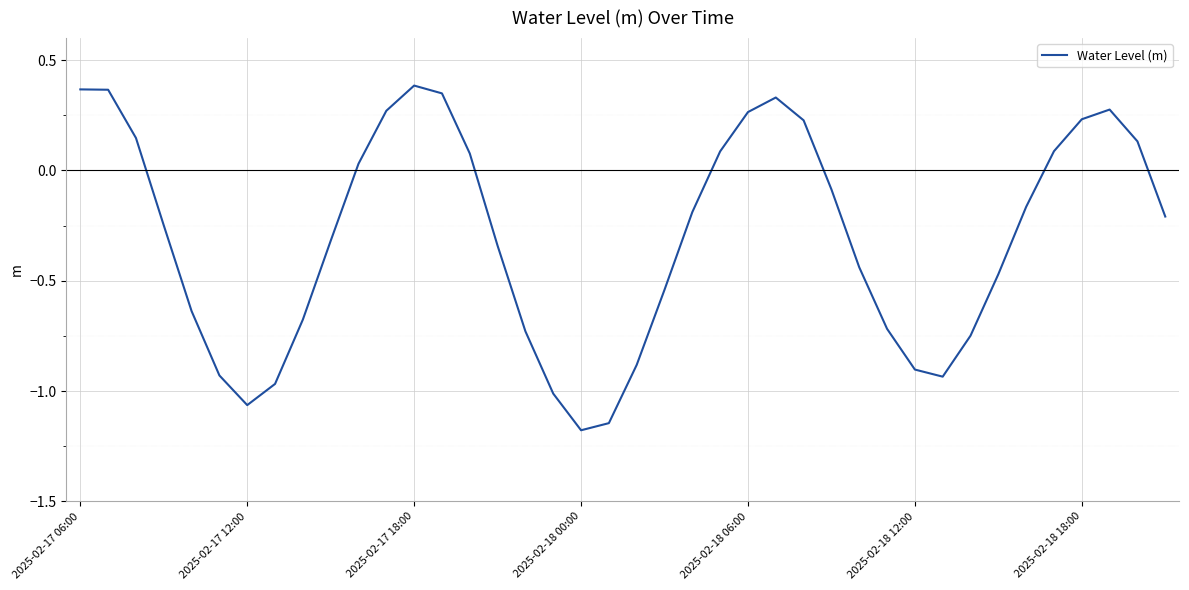

What is the difference between the maximum and minimum values?

1.6